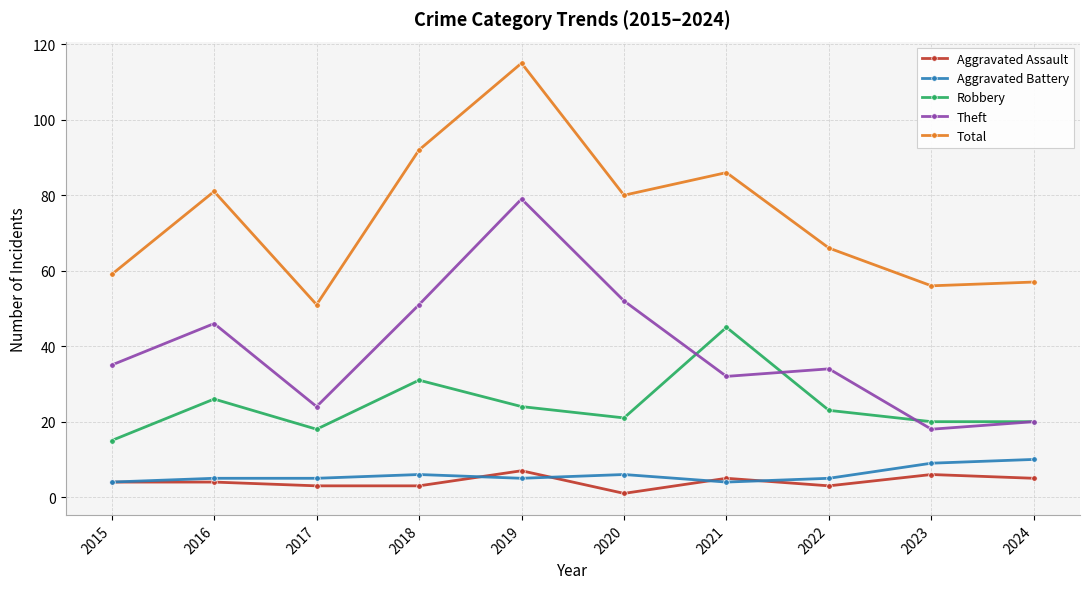

True or false: Total and Theft cross at least once.

False